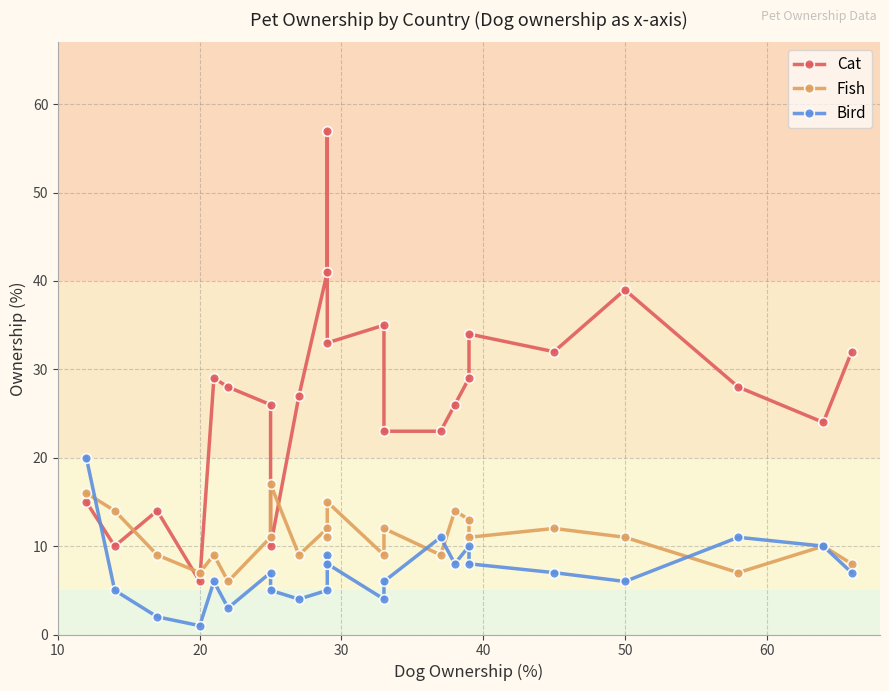

How many categories are shown in the chart?

23